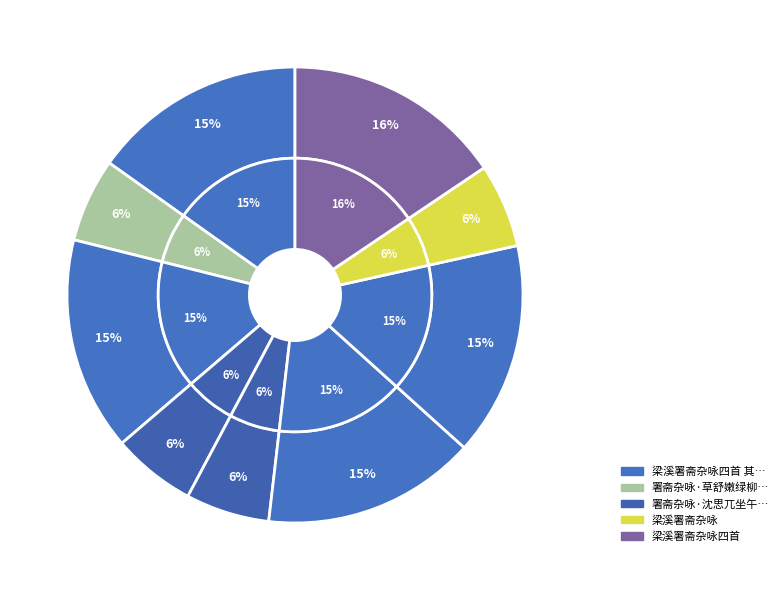

Is 梁溪署斋杂咏四首 the majority of the pie?

No